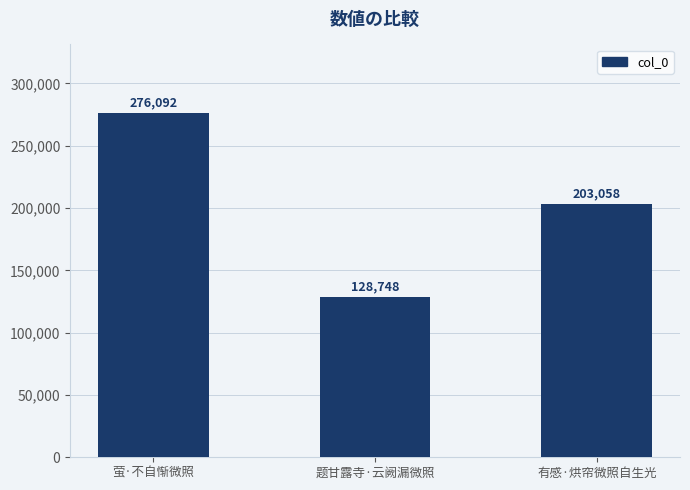

Reading left to right, what are all the values shown in this chart?

276092	128748	203058